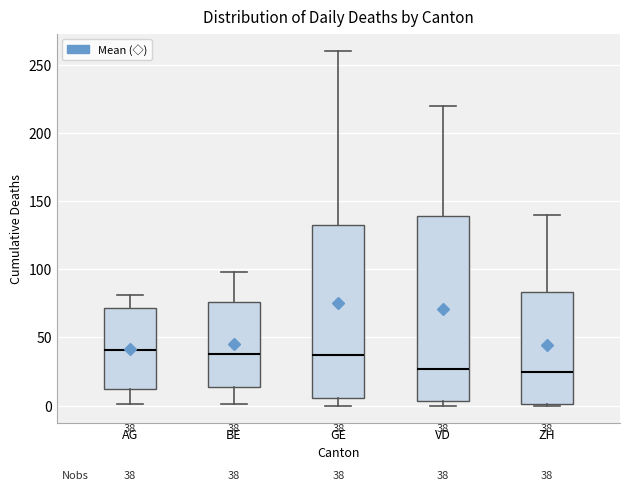

Comparing the boxes themselves (not the whiskers), which one is the tallest?

VD